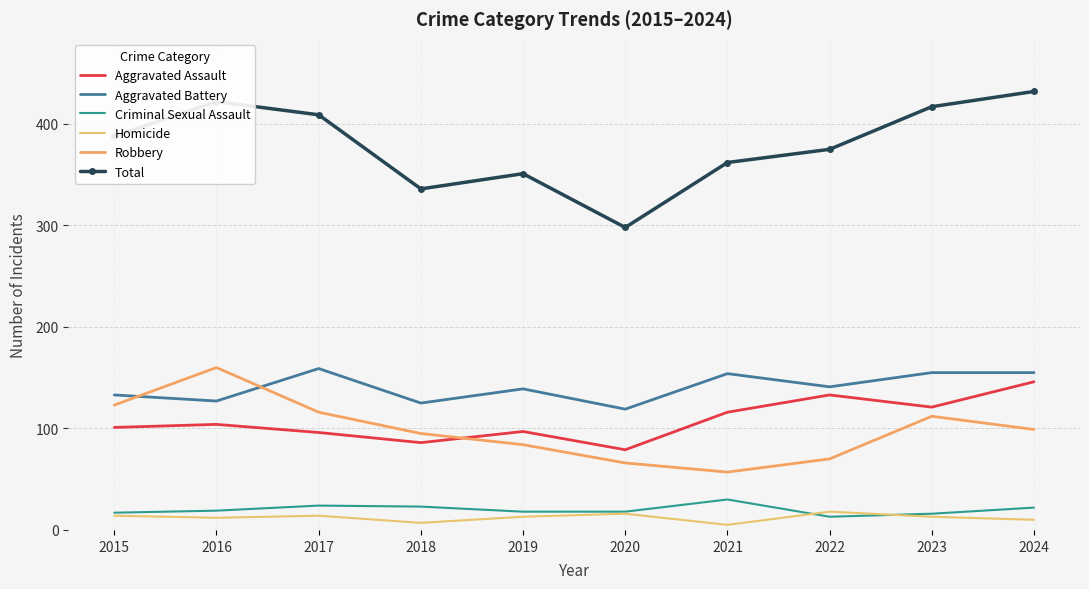

List the series in order of their peak value, highest first.

Total, Robbery, Aggravated Battery, Aggravated Assault, Criminal Sexual Assault, Homicide